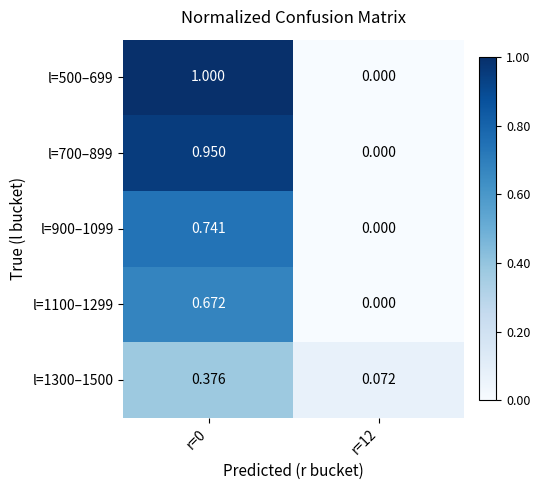

Is the value of l=900–1099 at r=0 greater than the value of l=500–699 at r=0?

No